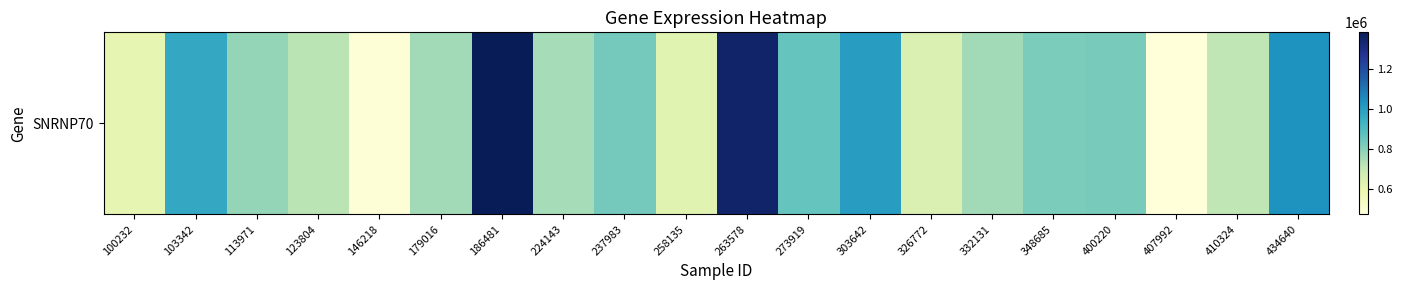

At which label does the data first exceed 782119?

103342